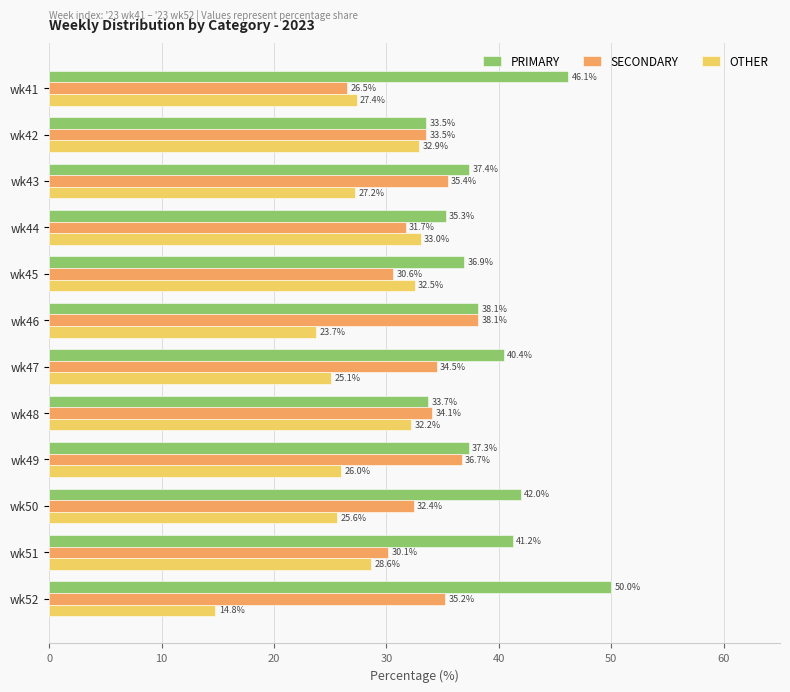

What is the greatest value displayed?

50.0